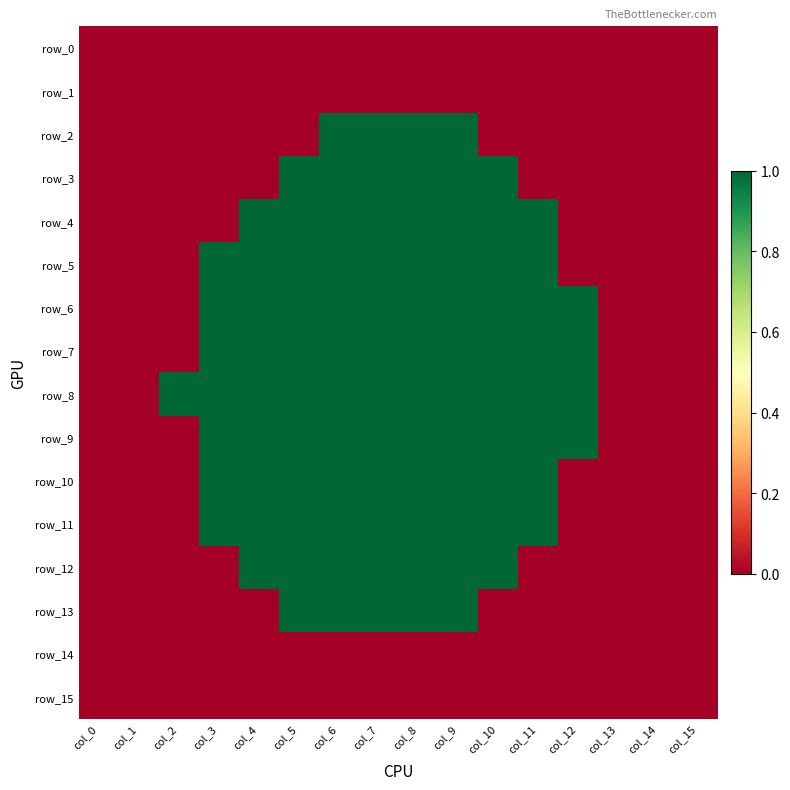

Is it true that row_7 equals 1 at col_7?

True